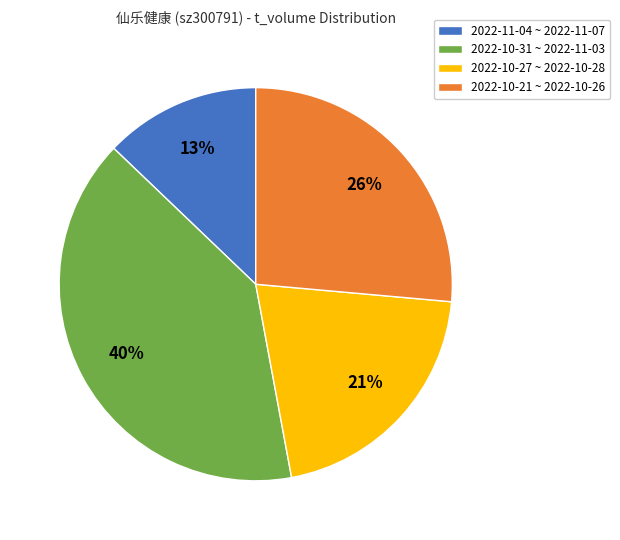

Is there any slice that represents more than half of the pie?

No